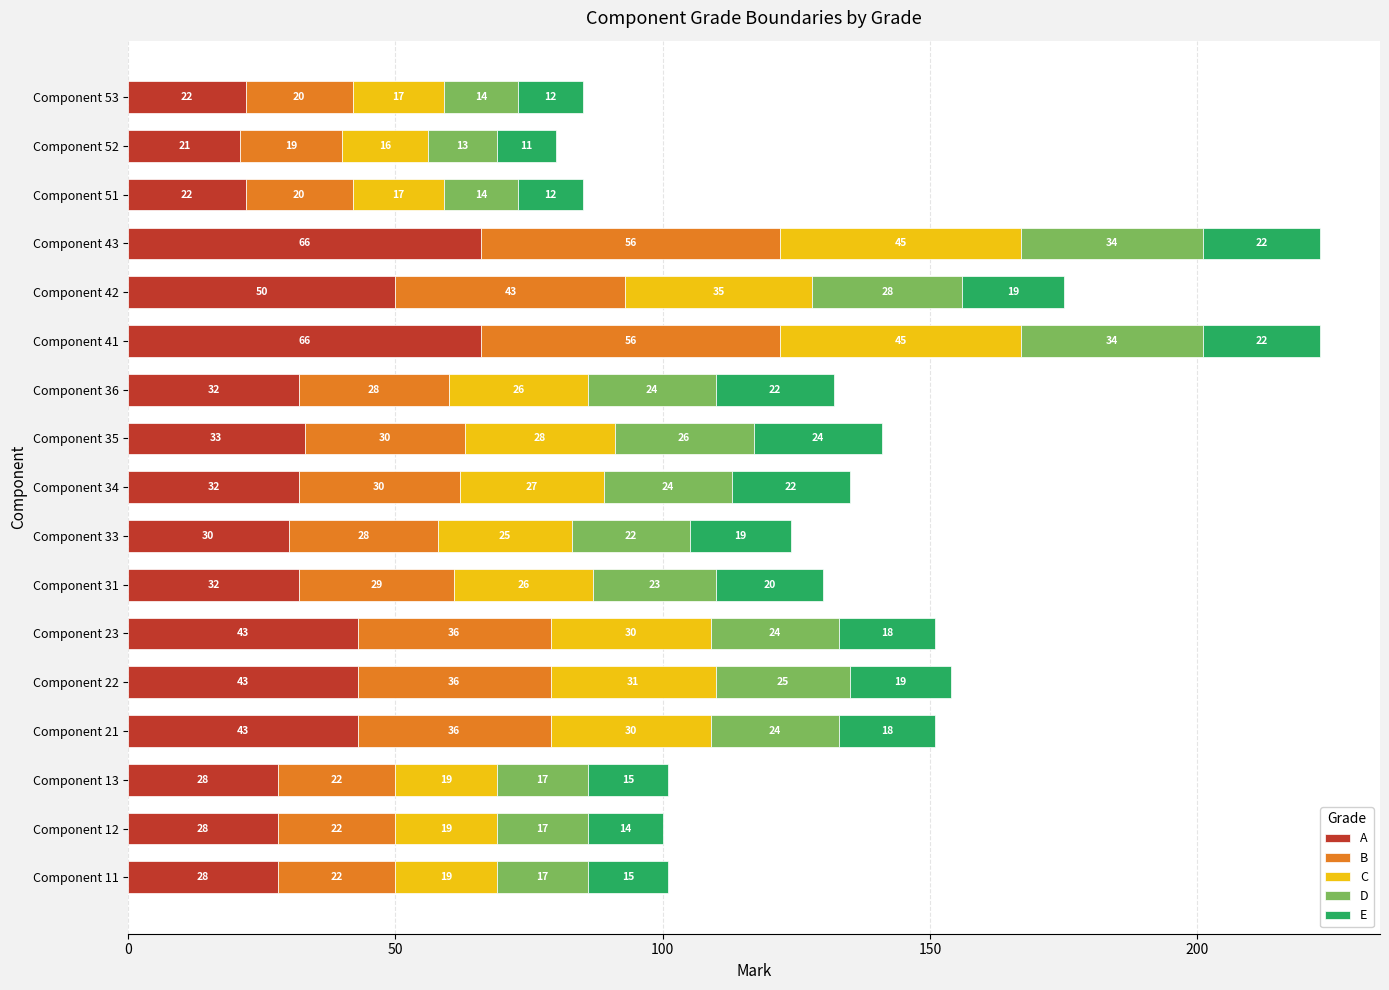

What is the total value across all series at Component 52?

80